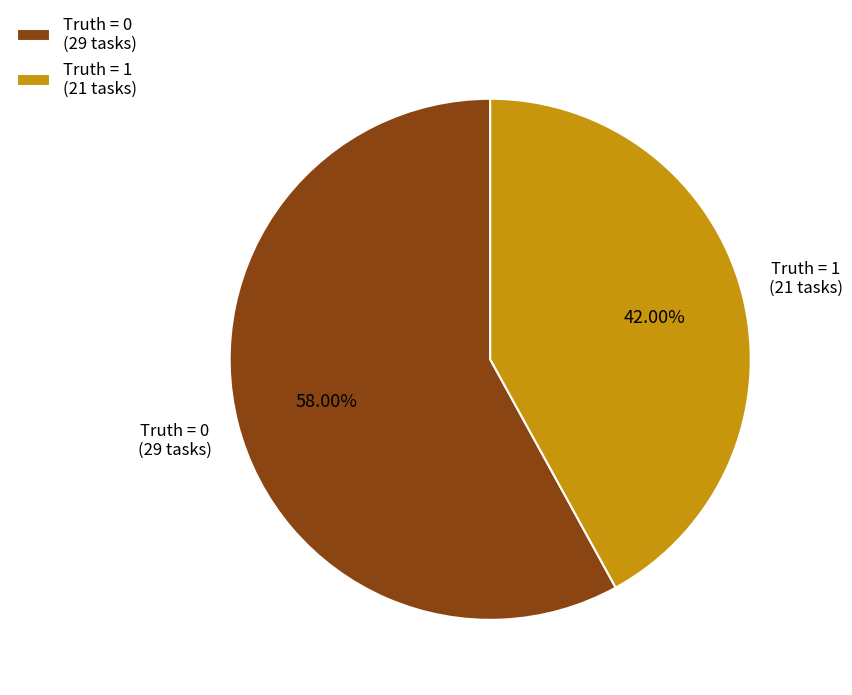

Count the number of slices in the pie.

2